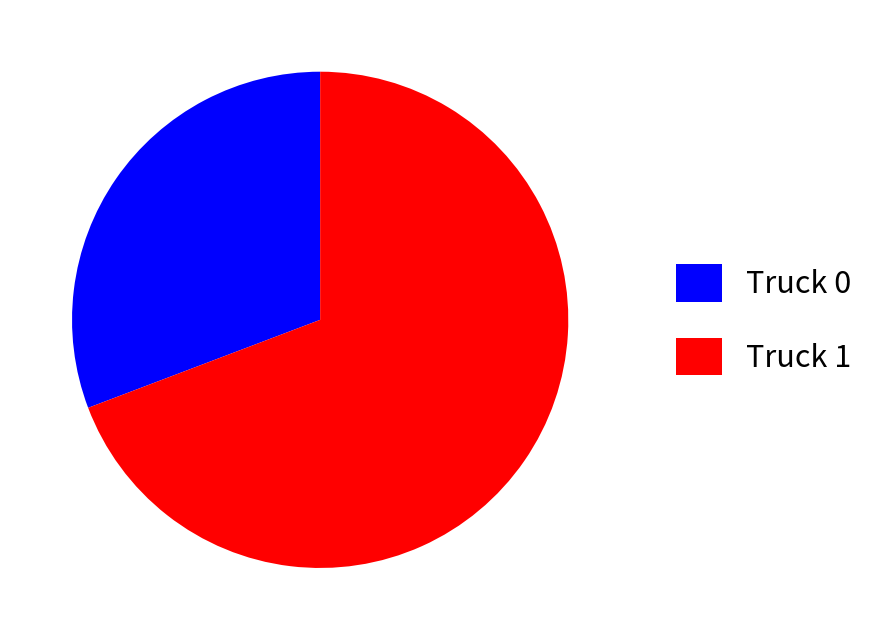

Is it true that Truck 0 is 31% of the pie?

True